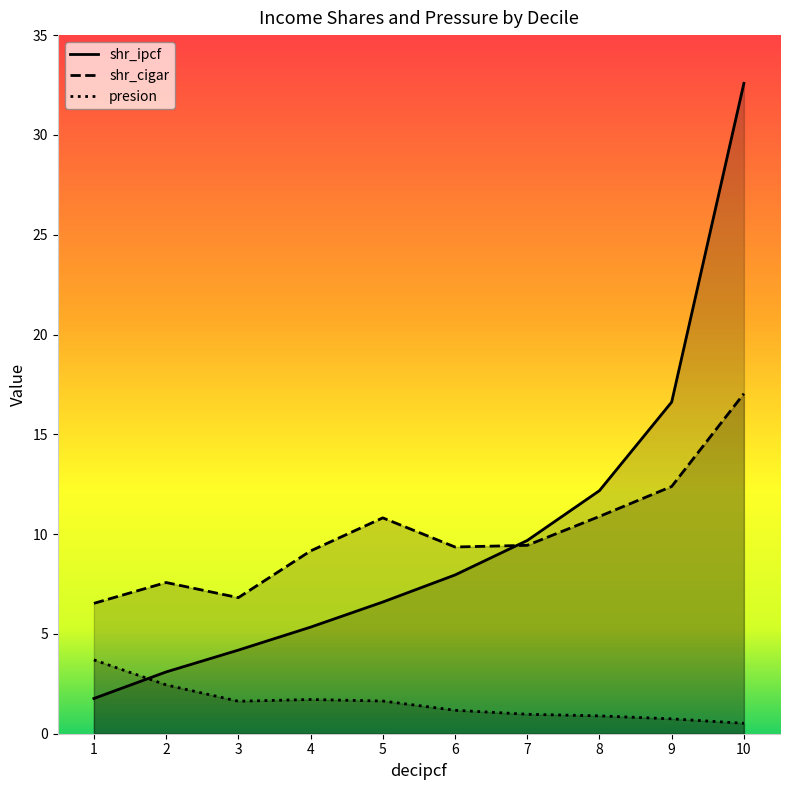

Does the chart display data point markers on the line(s)?

No